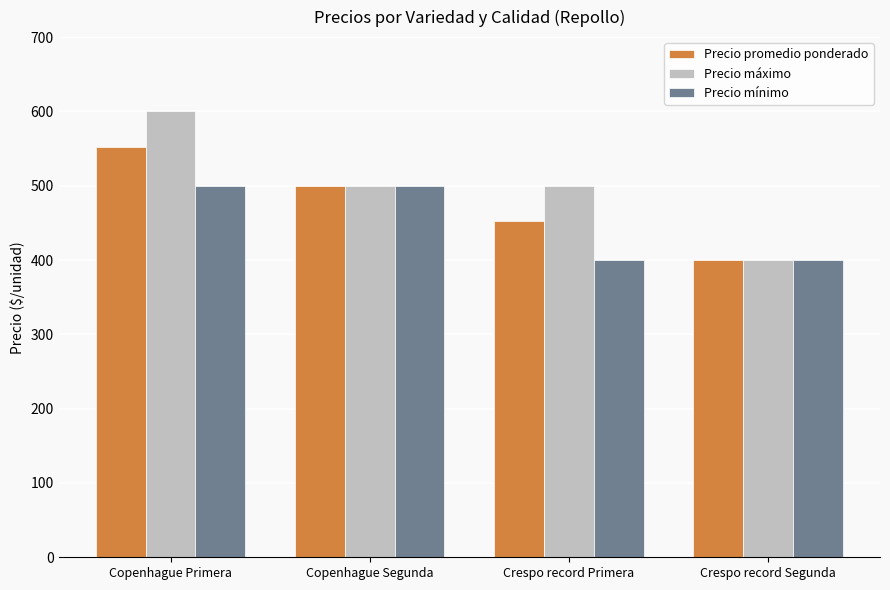

What is the highest value of the Precio promedio ponderado series?

552